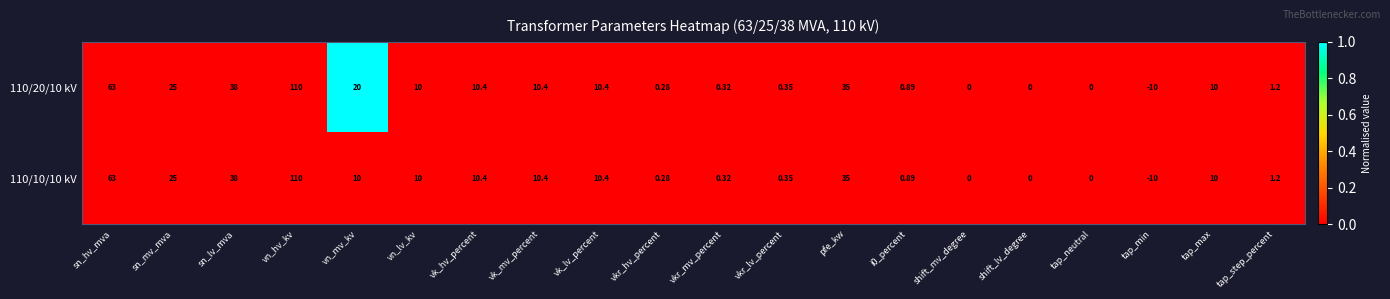

Where does the 110/10/10 kV series first go above 10?

sn_hv_mva